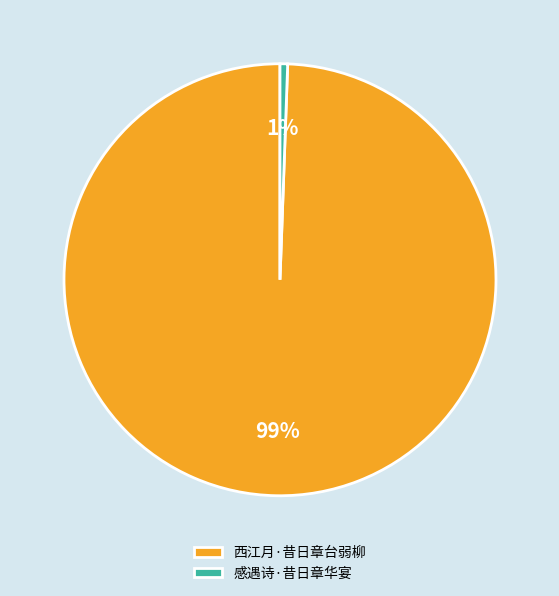

Do 西江月·昔日章台弱柳 and 感遇诗·昔日章华宴 together represent more than half of the pie?

Yes